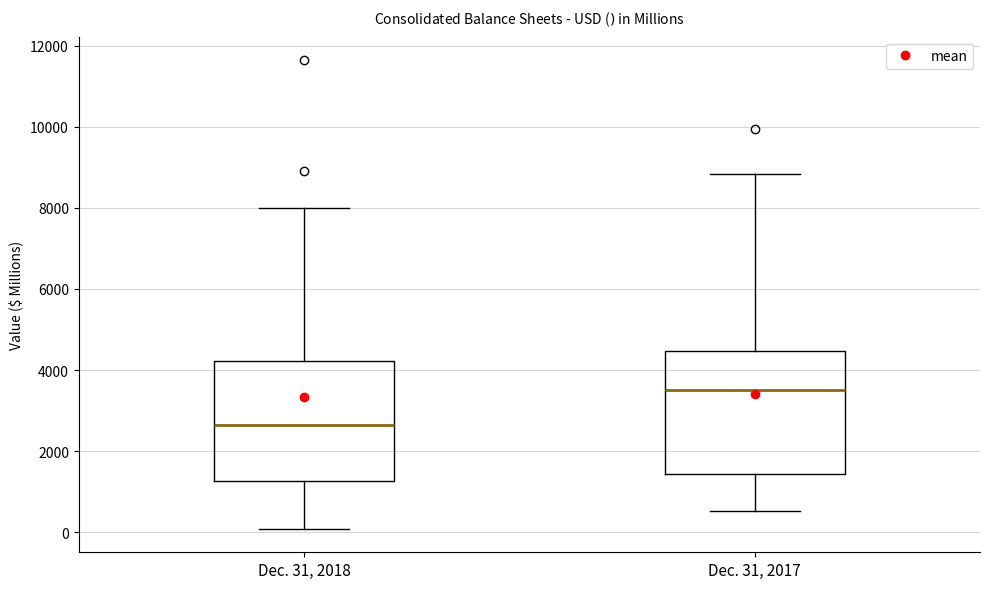

Where does the lower whisker of the box for Dec. 31, 2018 end on the y-axis? The values are not printed on the chart, so give them approximately, as read against the axis.

0